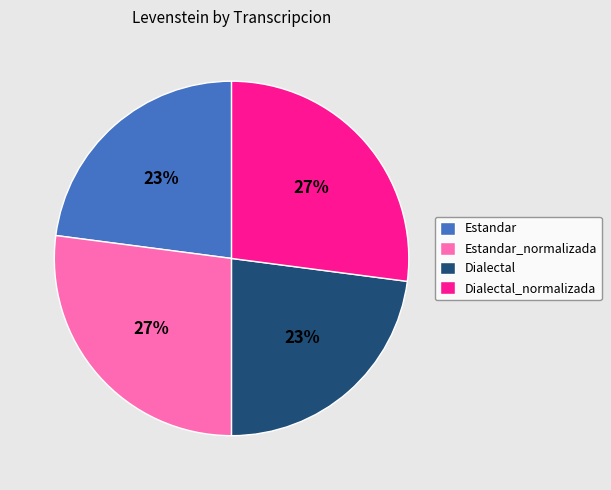

What percentage is the Dialectal slice, to the nearest percent?

23%